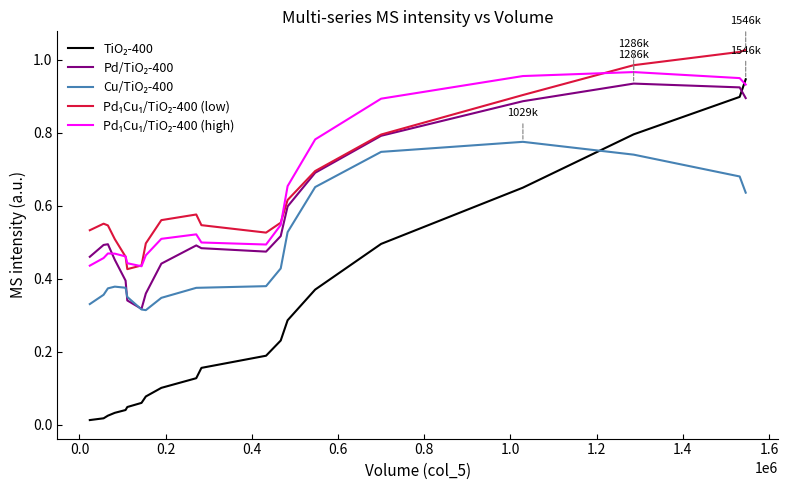

Does the chart display data point markers on the line(s)?

No